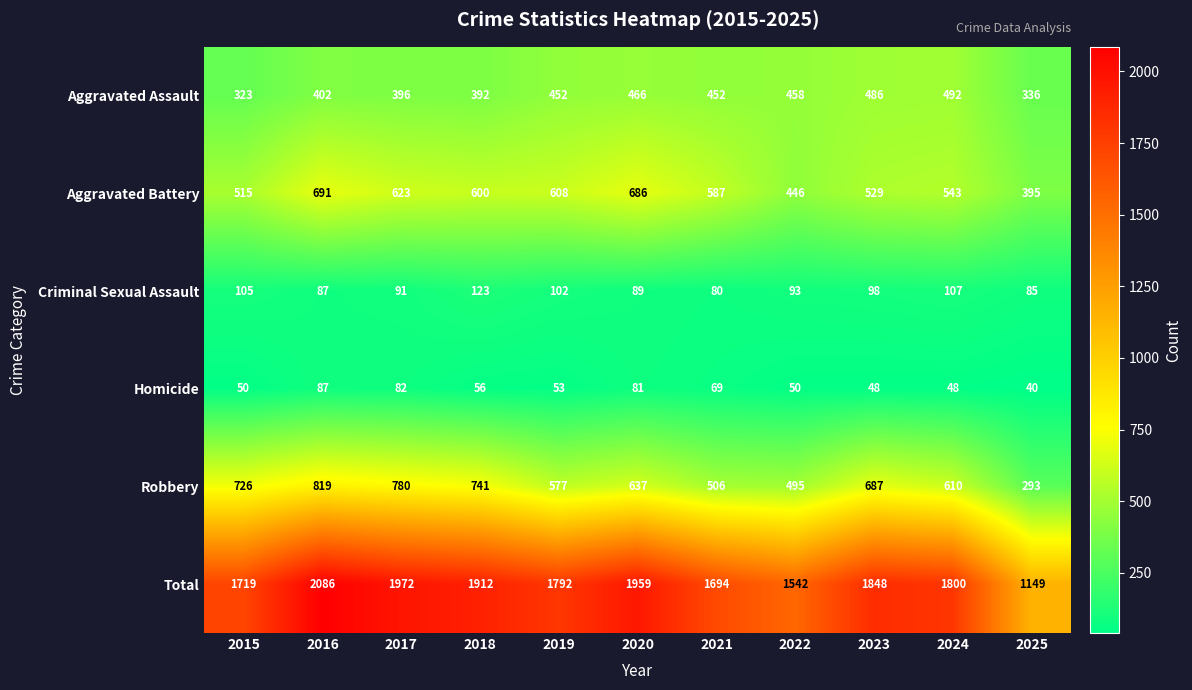

Rank the series by their maximum value, from highest to lowest.

Total, Robbery, Aggravated Battery, Aggravated Assault, Criminal Sexual Assault, Homicide